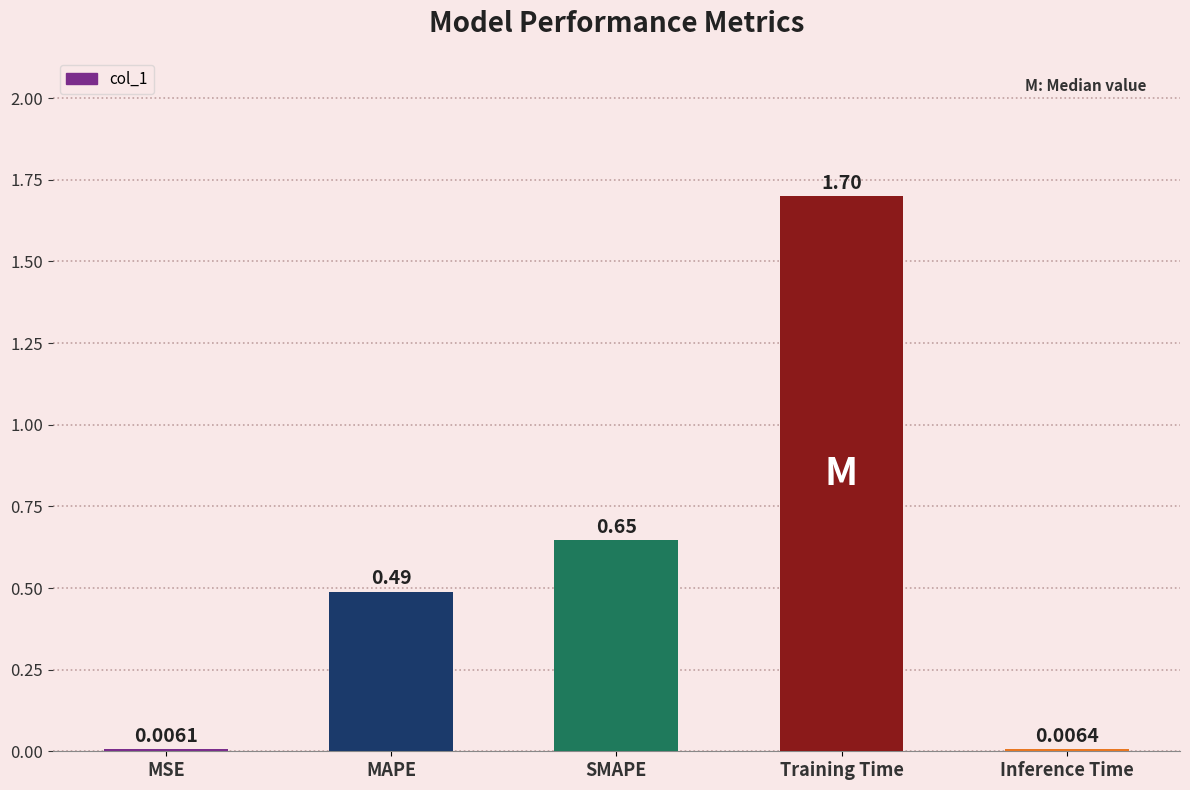

At which label is the value closest to 0?

MSE